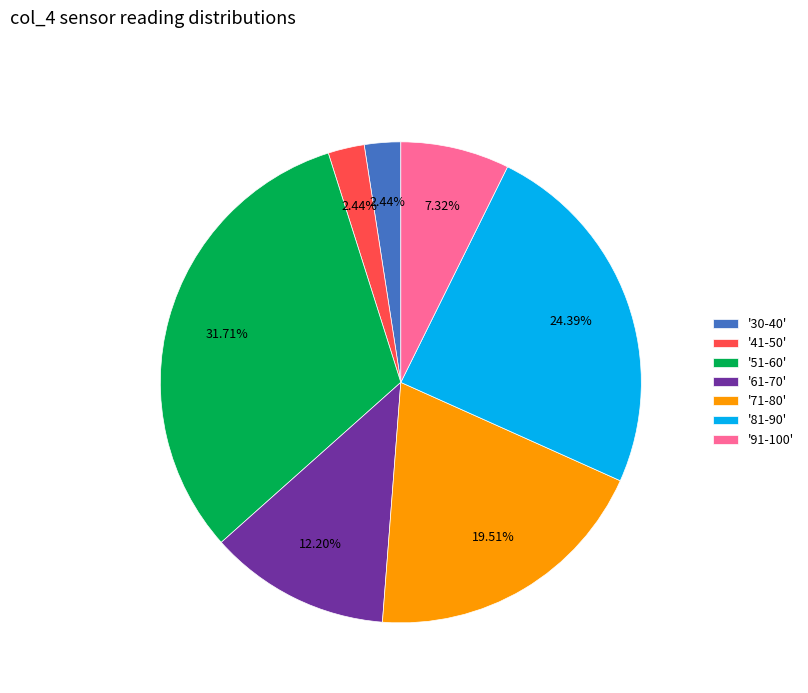

Does any single category account for the majority?

No